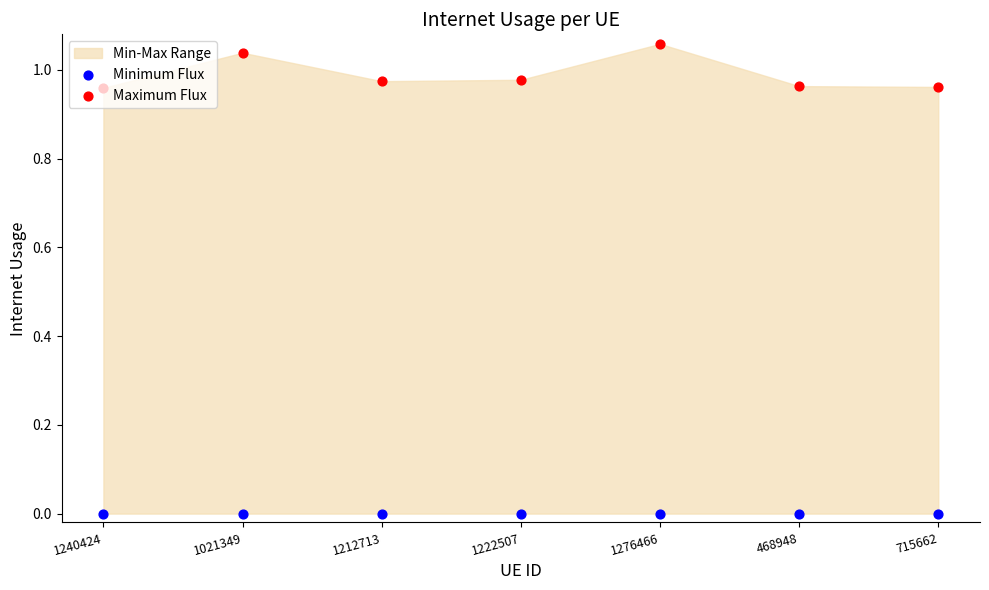

At which category is the sum across all series the highest?

1276466